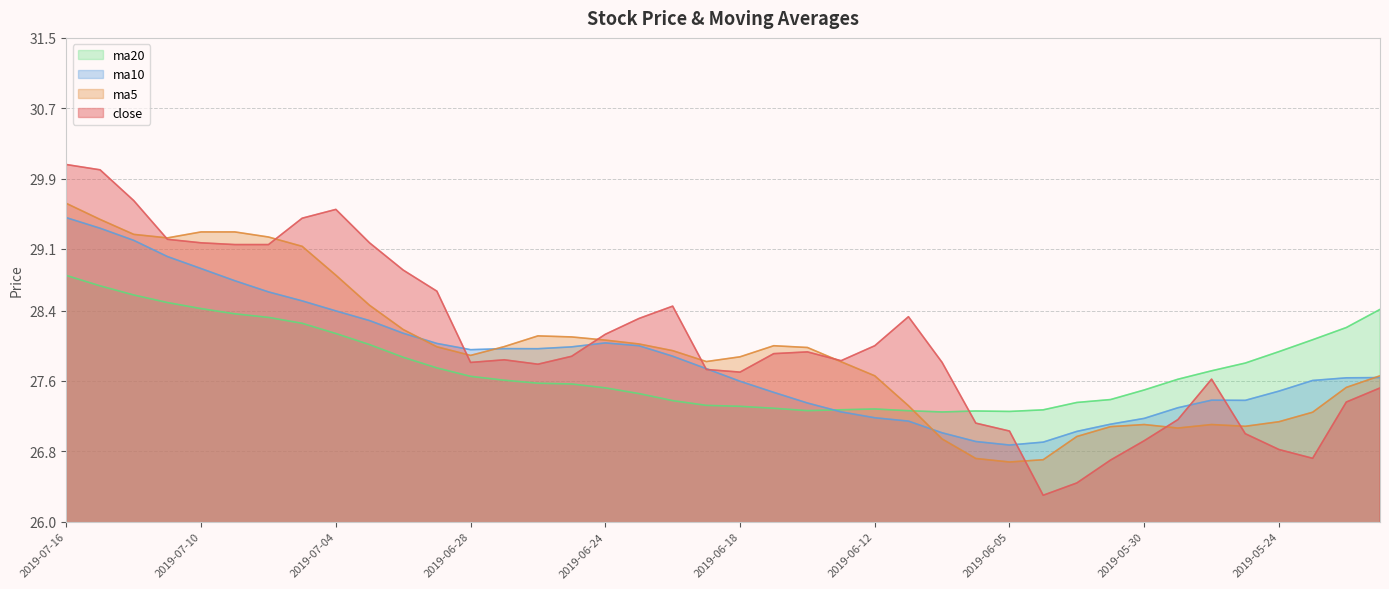

How many data points in ma5 are less than 27?

5